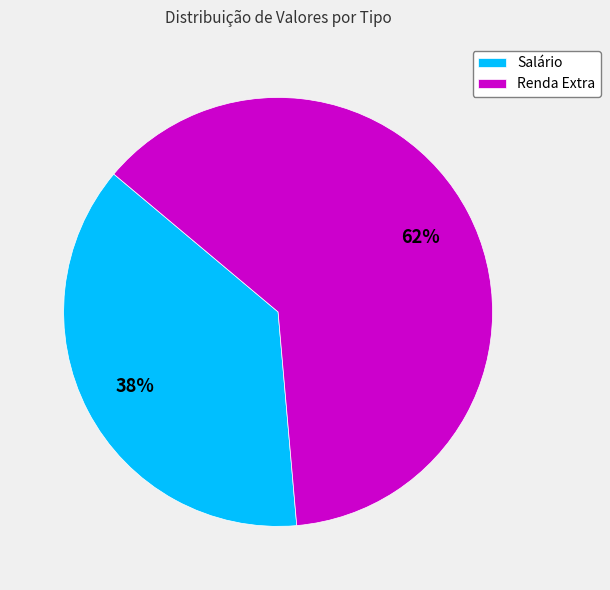

To the nearest percent, what is the combined percentage of Salário and Renda Extra?

100%